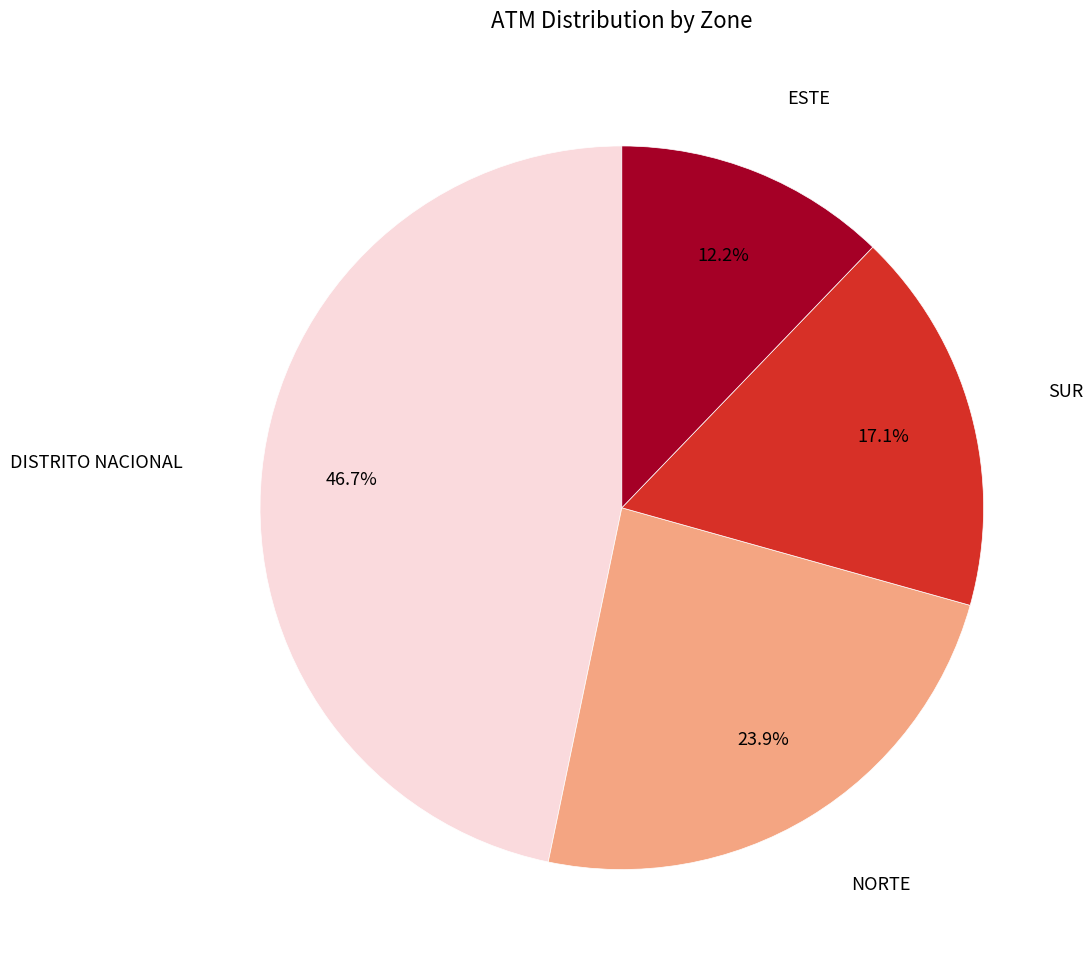

True or false: DISTRITO NACIONAL accounts for 47% of the total.

True